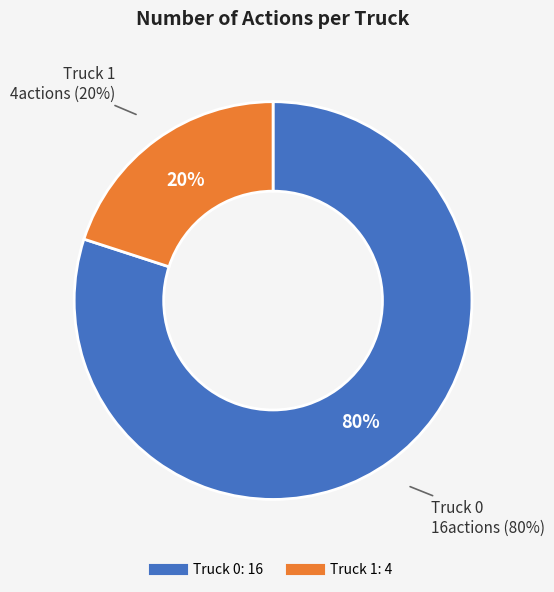

How many segments does this pie chart have?

2